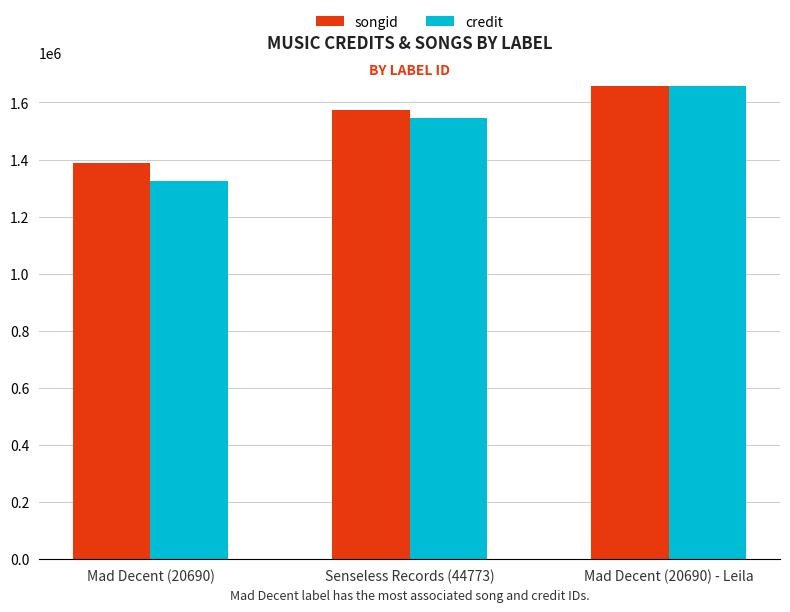

How many bars are there in each group?

2